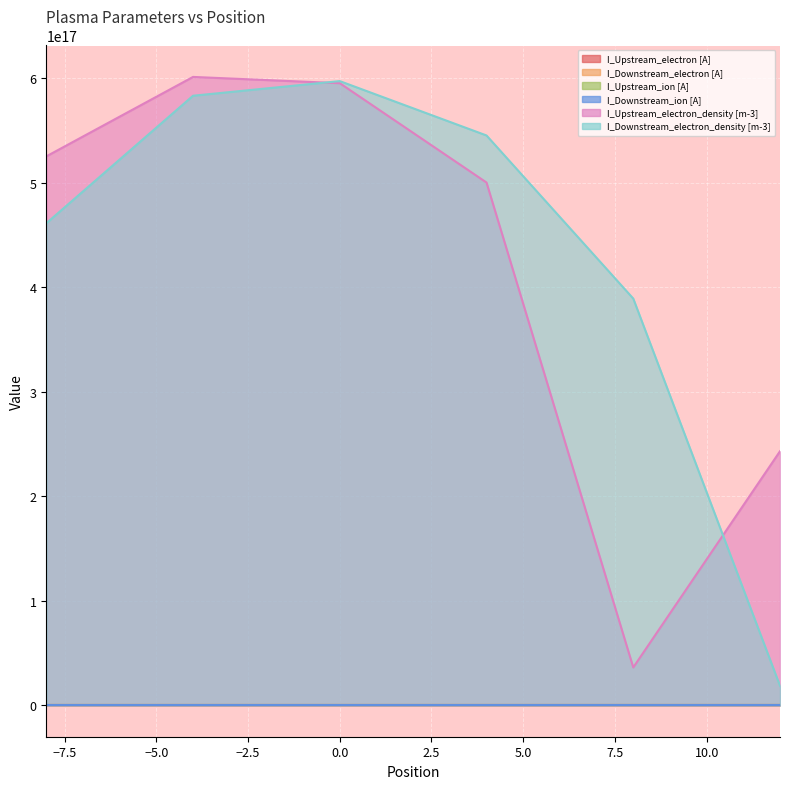

At 12, list the series in order from smallest to largest.

I_Upstream_ion [A], I_Downstream_ion [A], I_Upstream_electron [A], I_Downstream_electron [A], I_Downstream_electron_density [m-3], I_Upstream_electron_density [m-3]